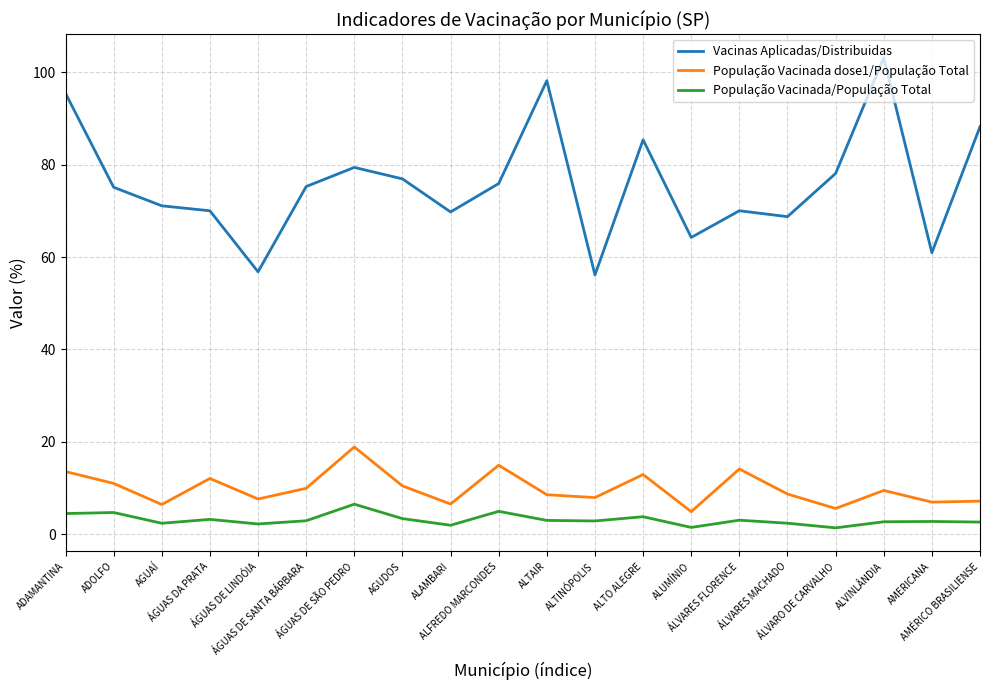

What is the maximum value for População Vacinada/População Total?

6.5